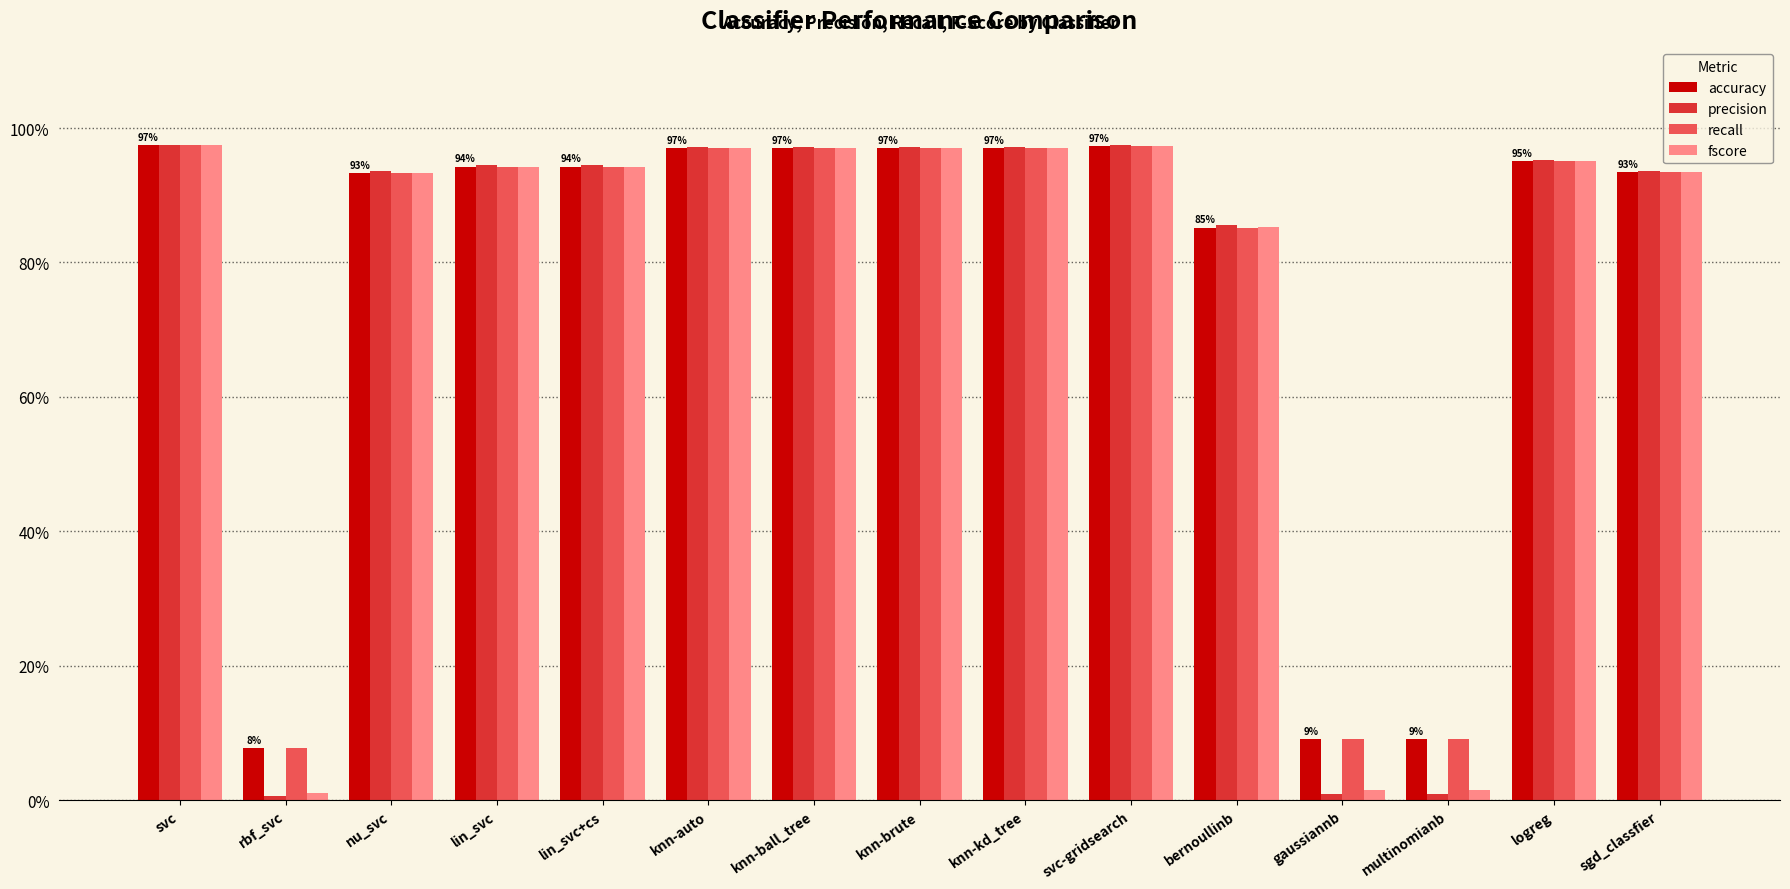

List the series in order of their peak value, lowest first.

accuracy, recall, fscore, precision